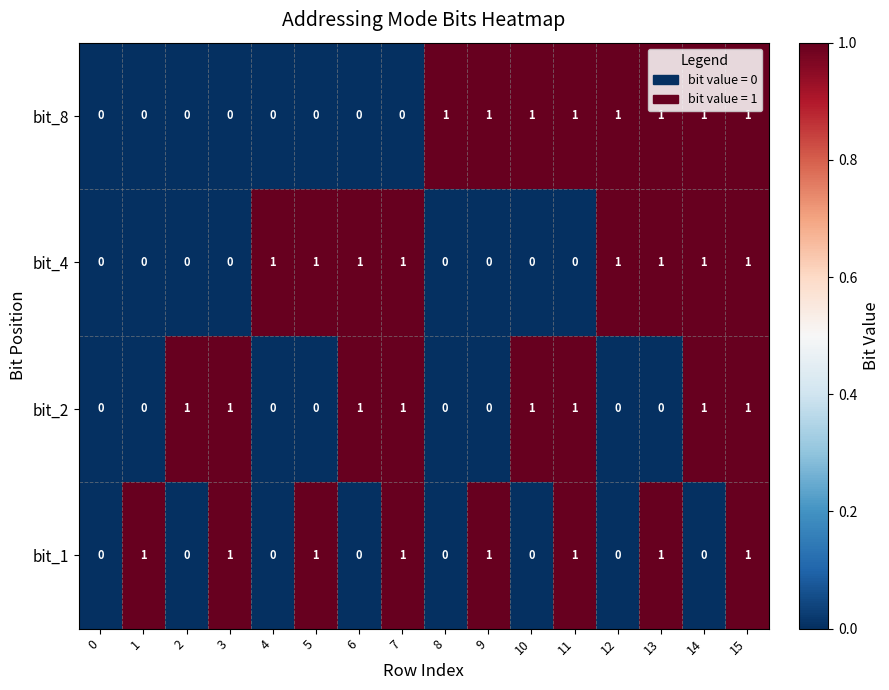

The bit_4 series shows -1 at 11. True or false?

False